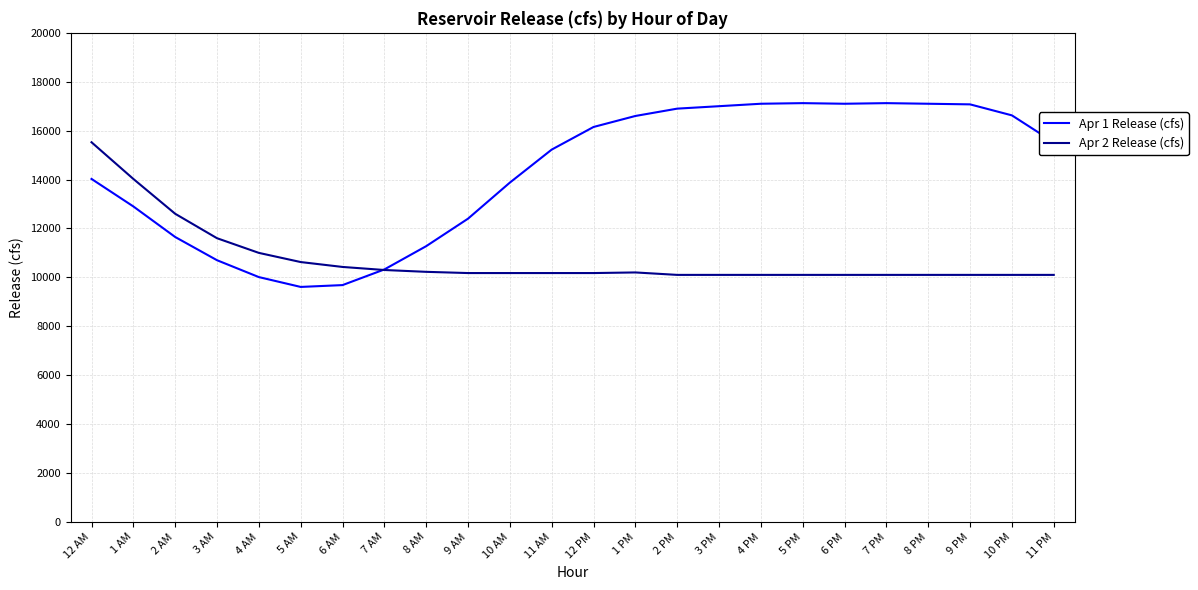

How many times do Apr 2 Release (cfs) and Apr 1 Release (cfs) cross each other?

1